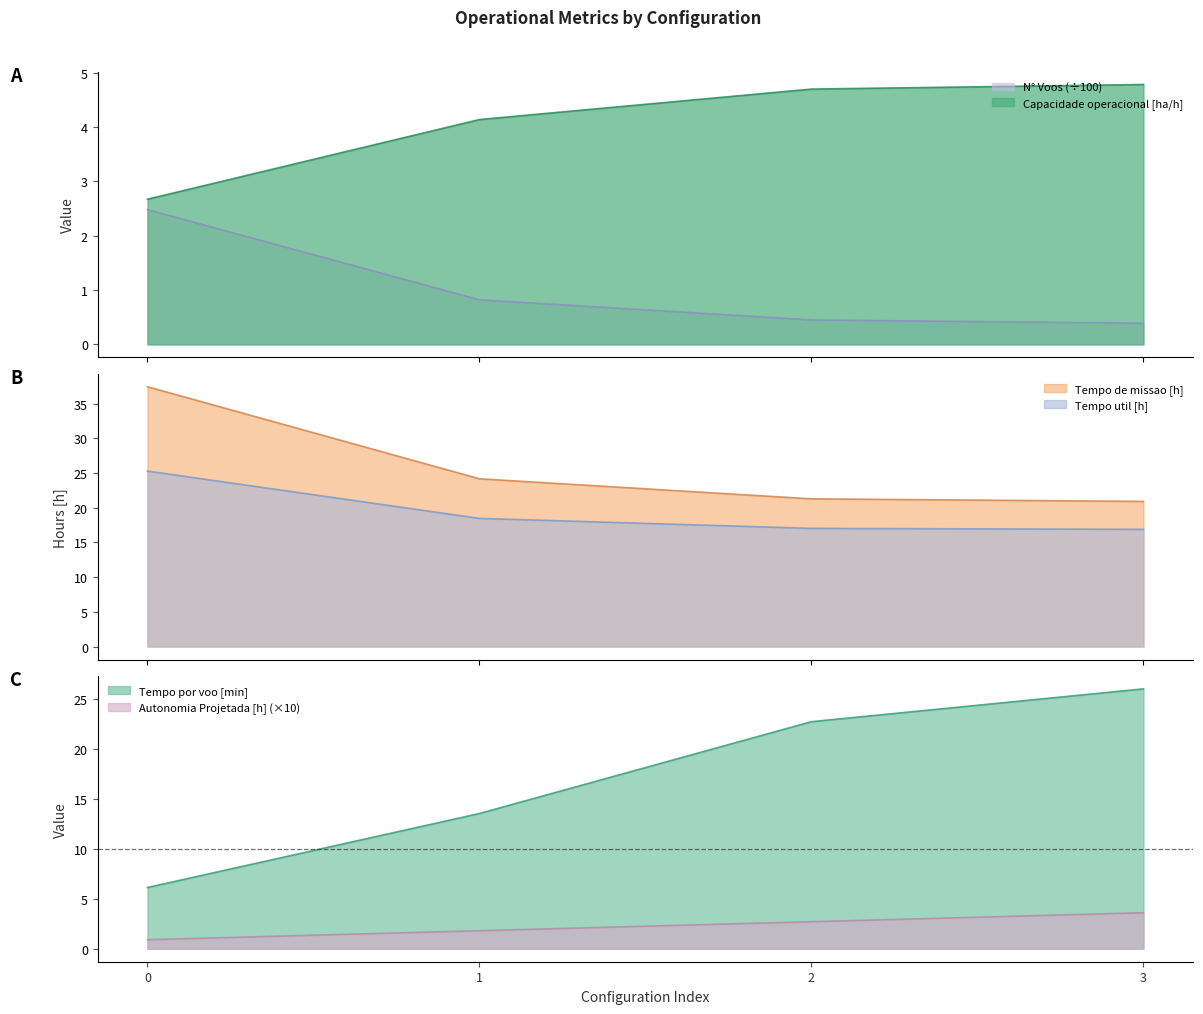

What are all the series names shown in the legend?

Capacidade operacional [ha/h], Tempo de missao [h], Tempo util [h], Tempo por voo [min], Autonomia Projetada [h], N Voos